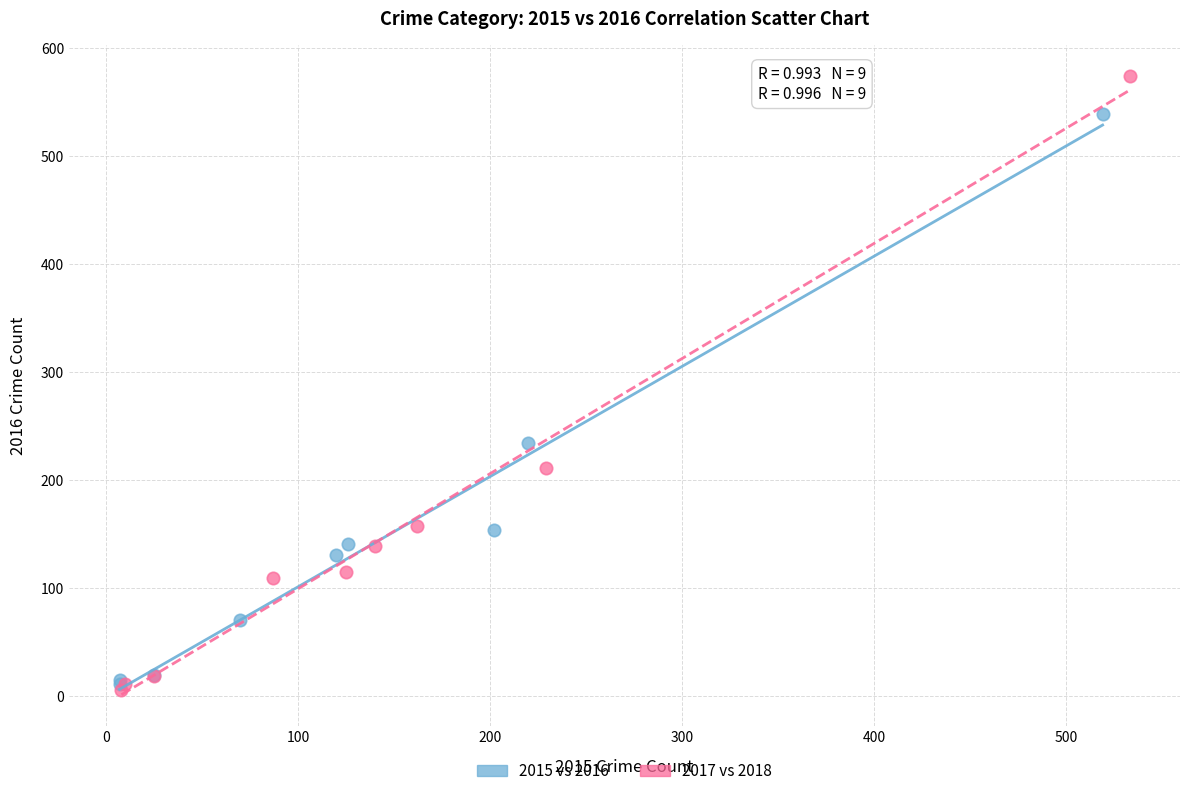

What are all the series names shown in the legend?

2015 vs 2016, 2017 vs 2018